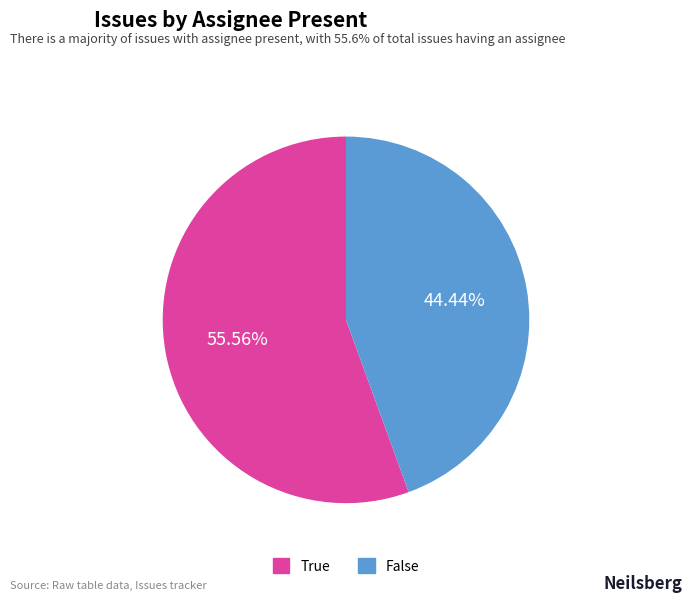

Which slice is the largest?

True